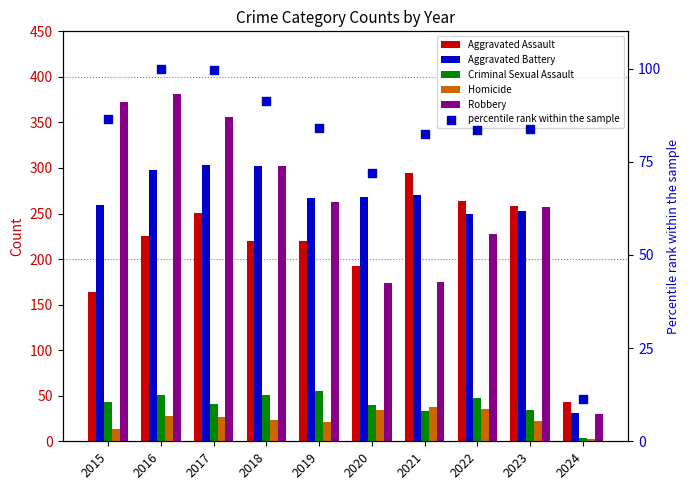

At which category is the sum across all series the highest?

2016